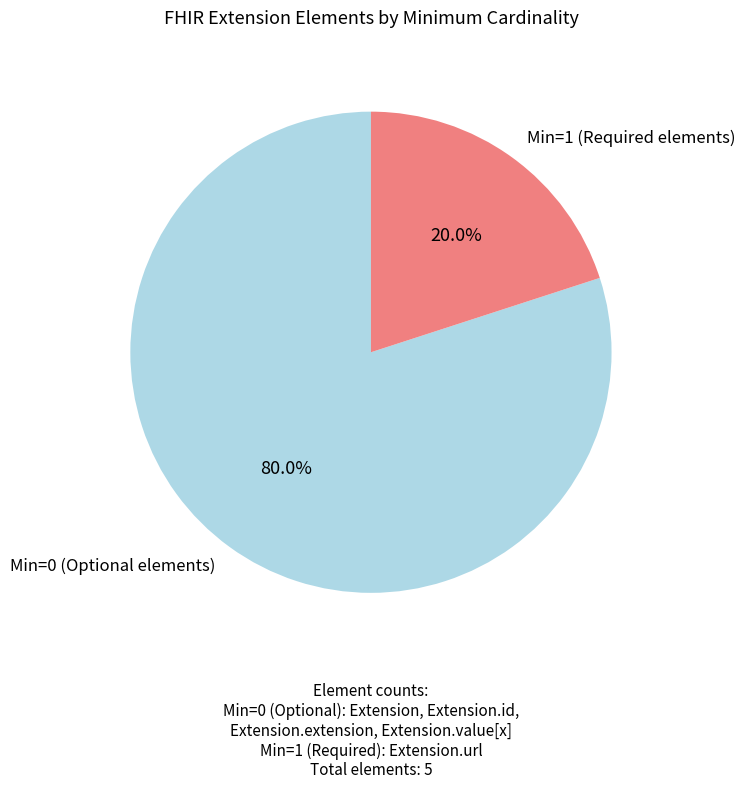

What is the smallest slice in the pie chart?

Min=1 (Required elements)